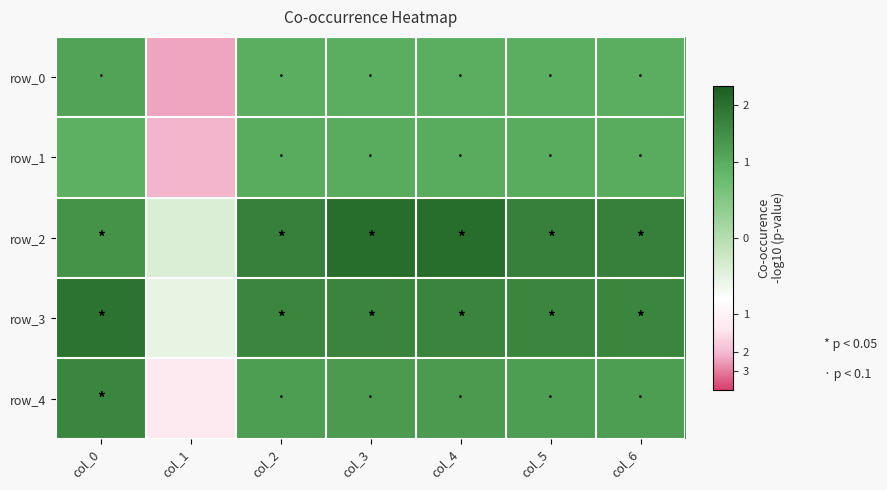

What is the difference between the maximum and minimum values in the row_2 series?

0.4